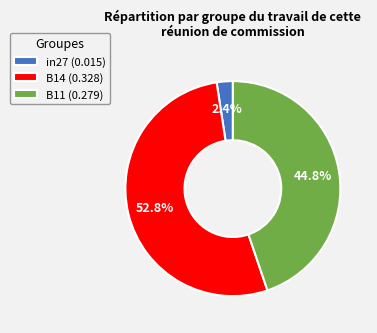

How many segments does this pie chart have?

3